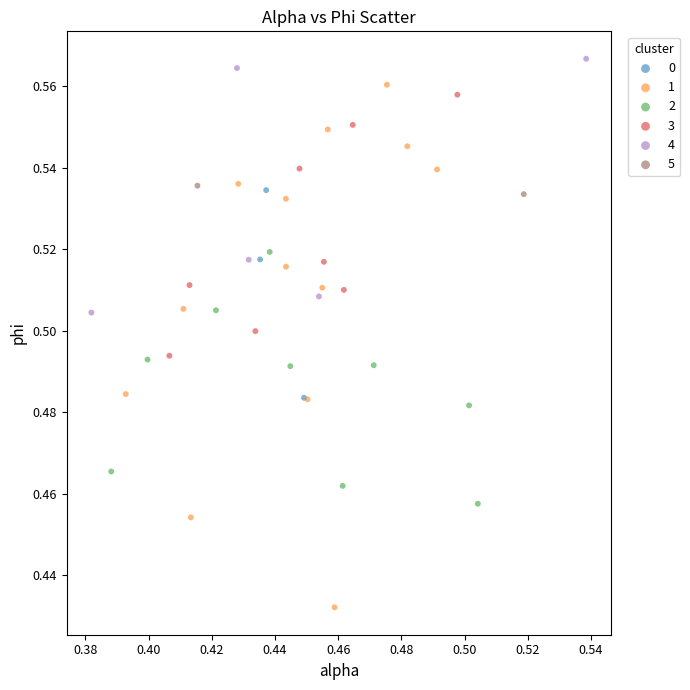

What are all the series names shown in the legend?

0, 1, 2, 3, 4, 5